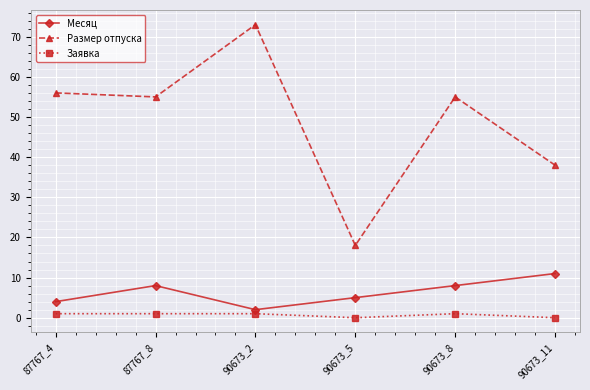

True or false: Заявка and Месяц intersect in this chart.

False